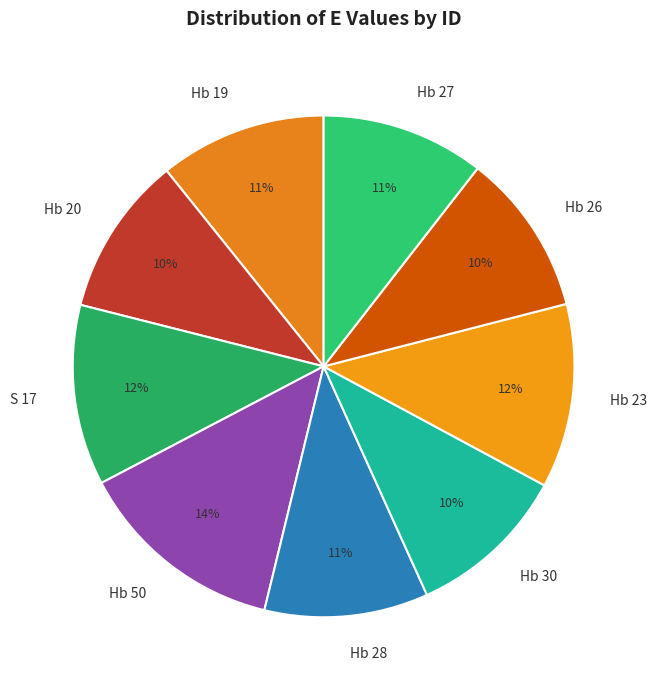

How many slices are in this pie chart?

9